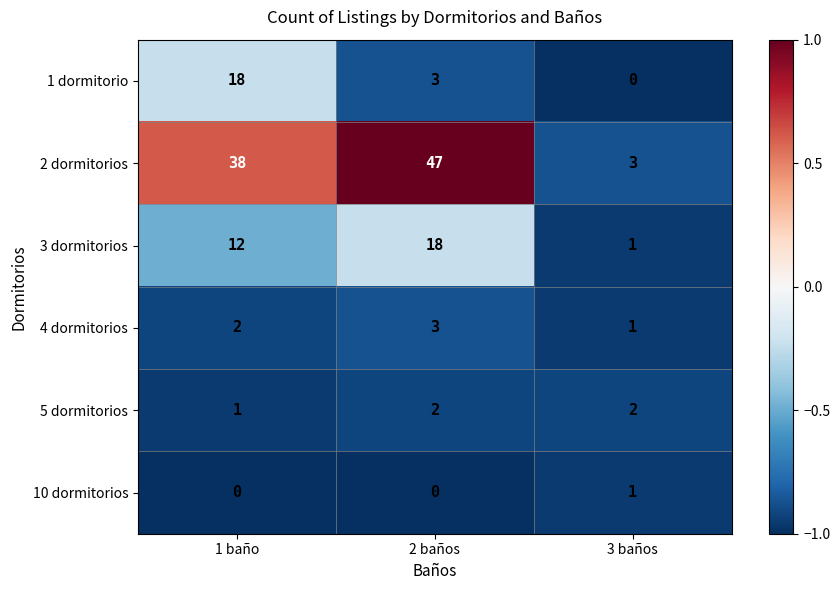

How many categories are shown in the chart?

3